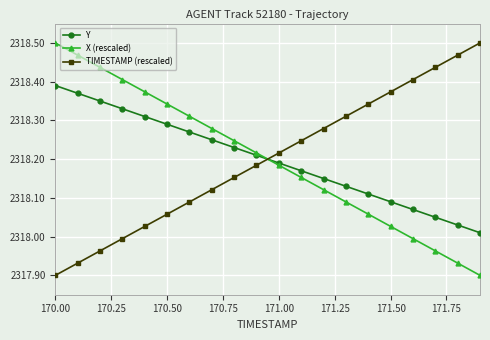

True or false: X (rescaled) has more than 1 points higher than both neighbors.

False